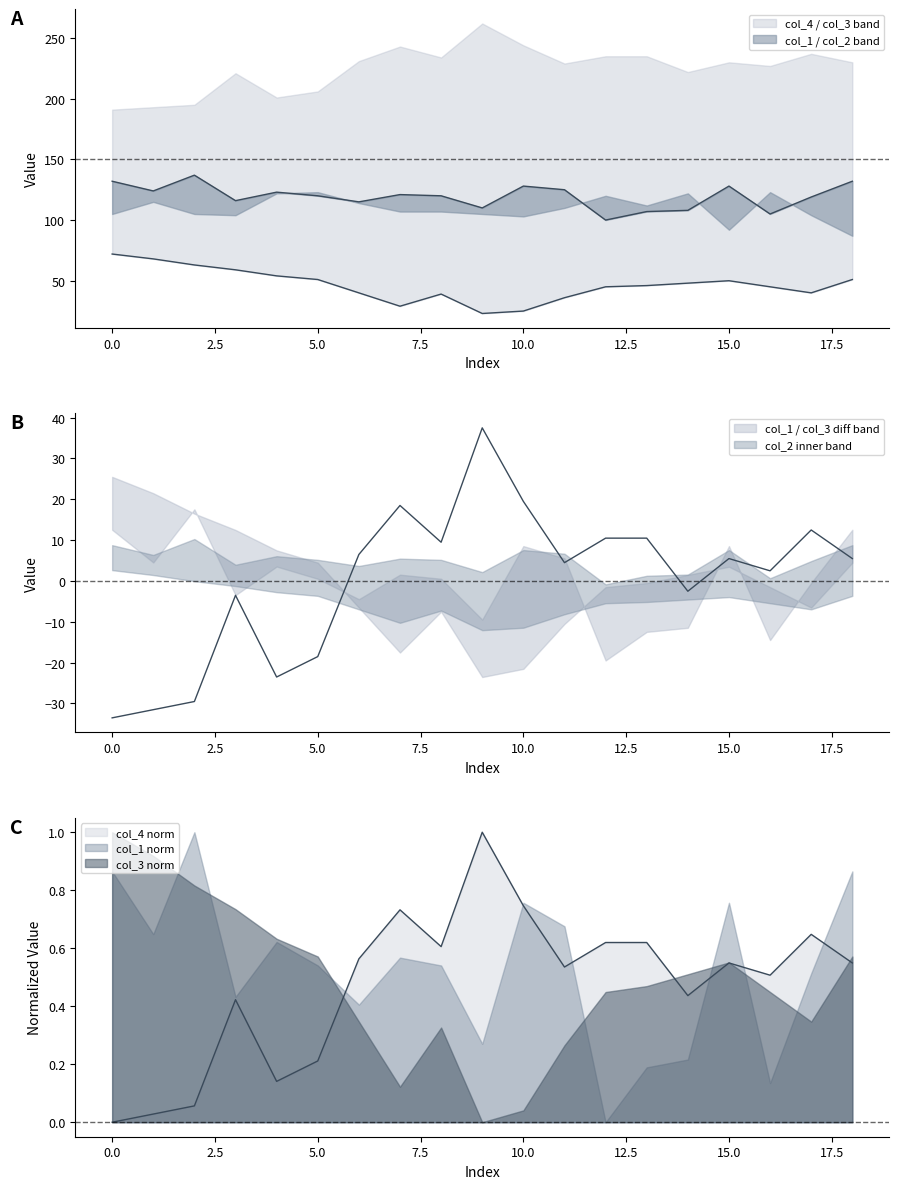

Count the number of categories in the chart.

19